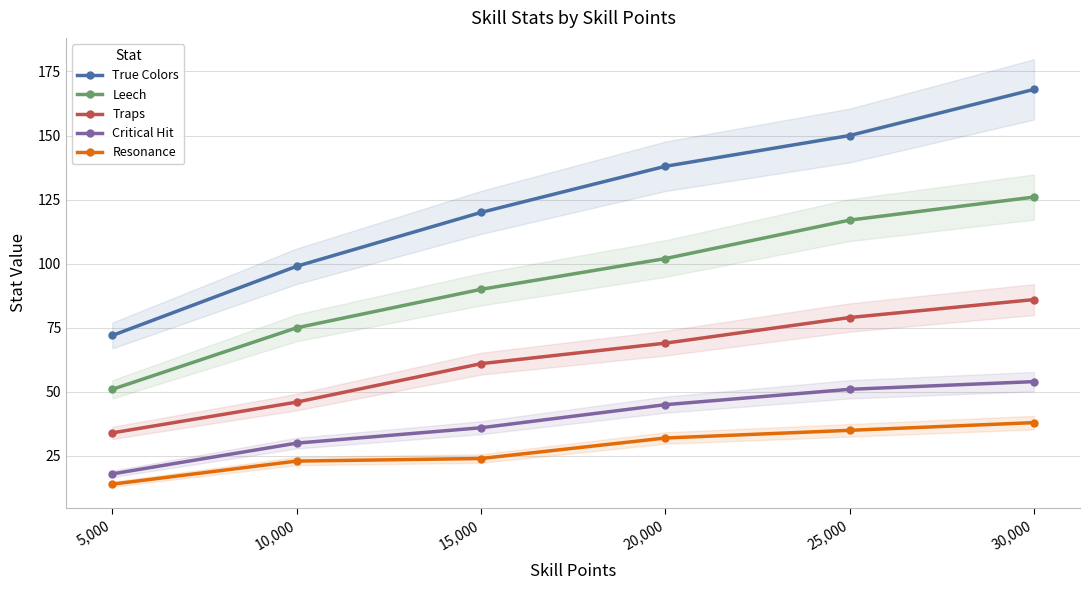

What is the label of the 3rd point from the left?

15,000